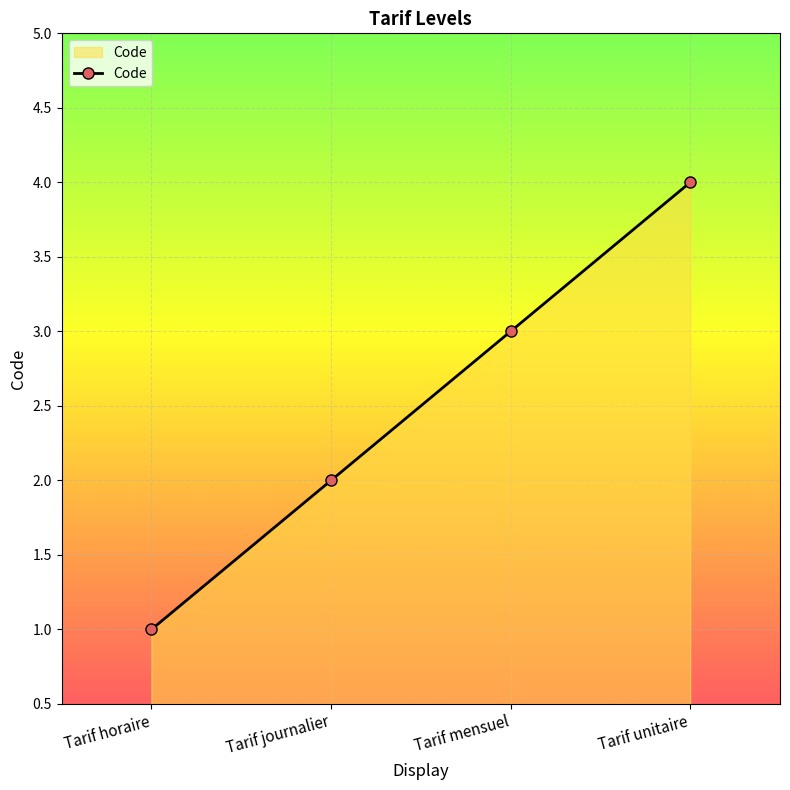

What is the change in value from Tarif horaire to Tarif mensuel?

+2